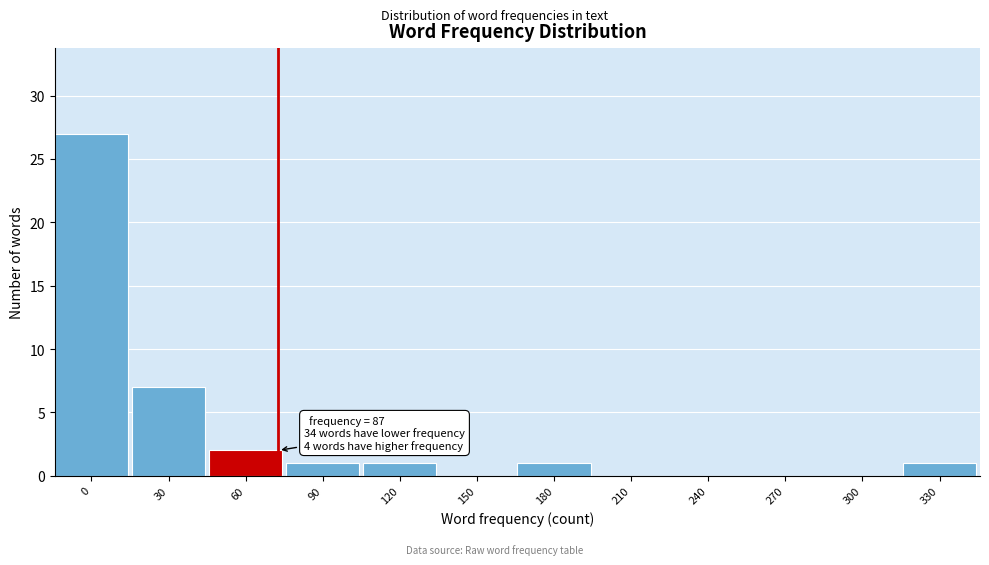

Reading left to right, what are all the values shown in this chart?

0=27	30=7	60=2	90=1	120=1	150=0	180=1	210=0	240=0	270=0	300=0	330=1